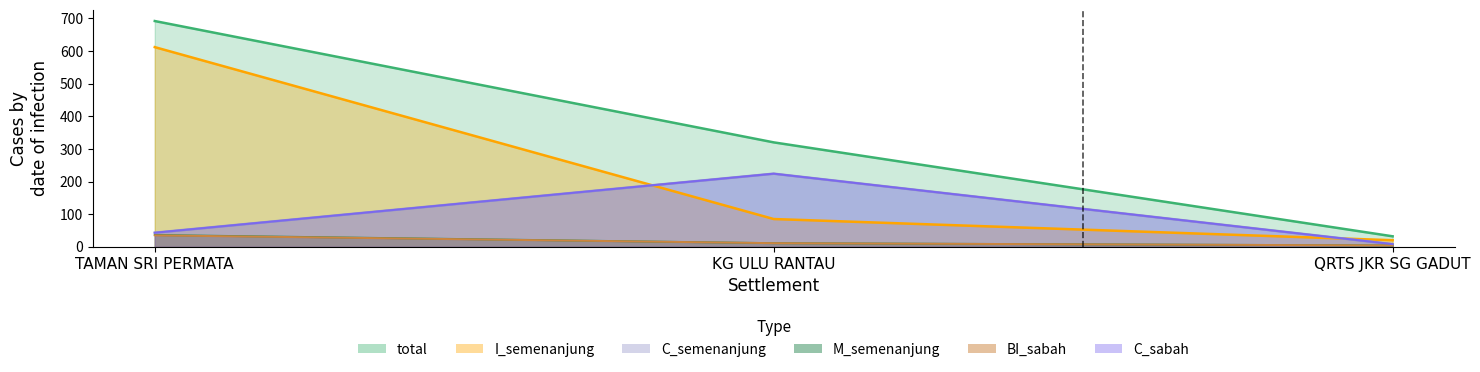

What is the difference between the highest and lowest values at KG ULU RANTAU?

309